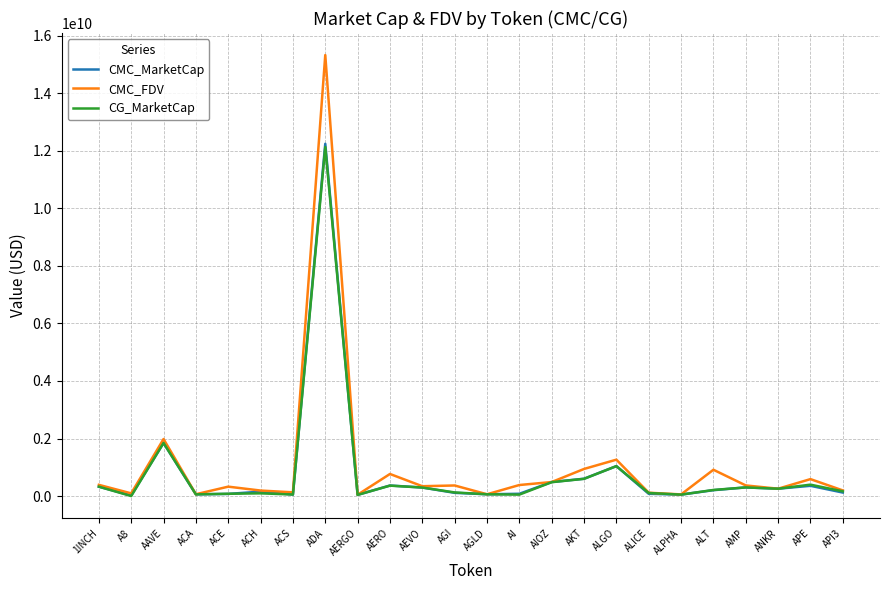

At which label does CG_MarketCap reach its peak?

ADA